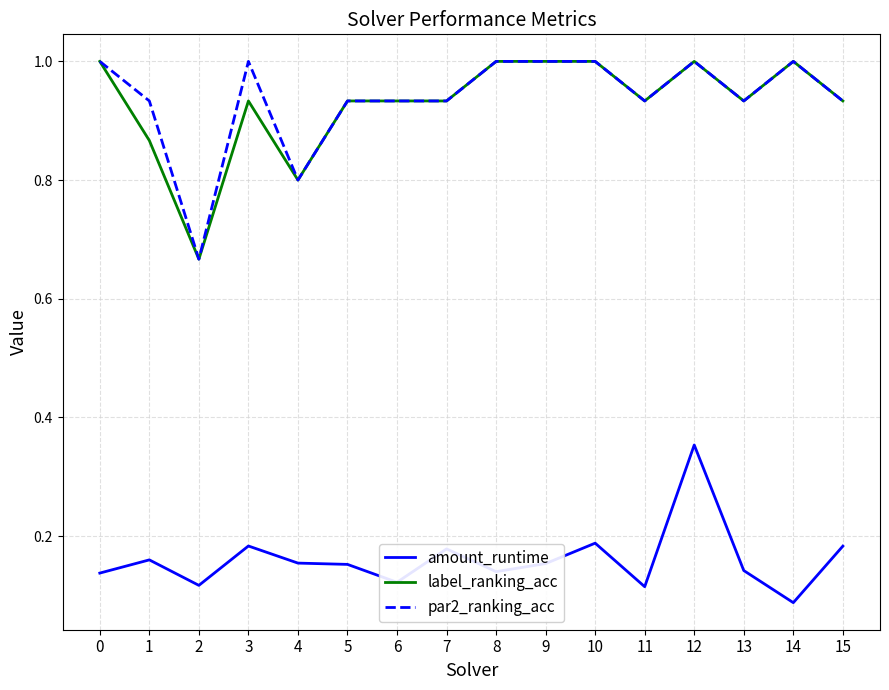

True or false: par2_ranking_acc and amount_runtime intersect in this chart.

False